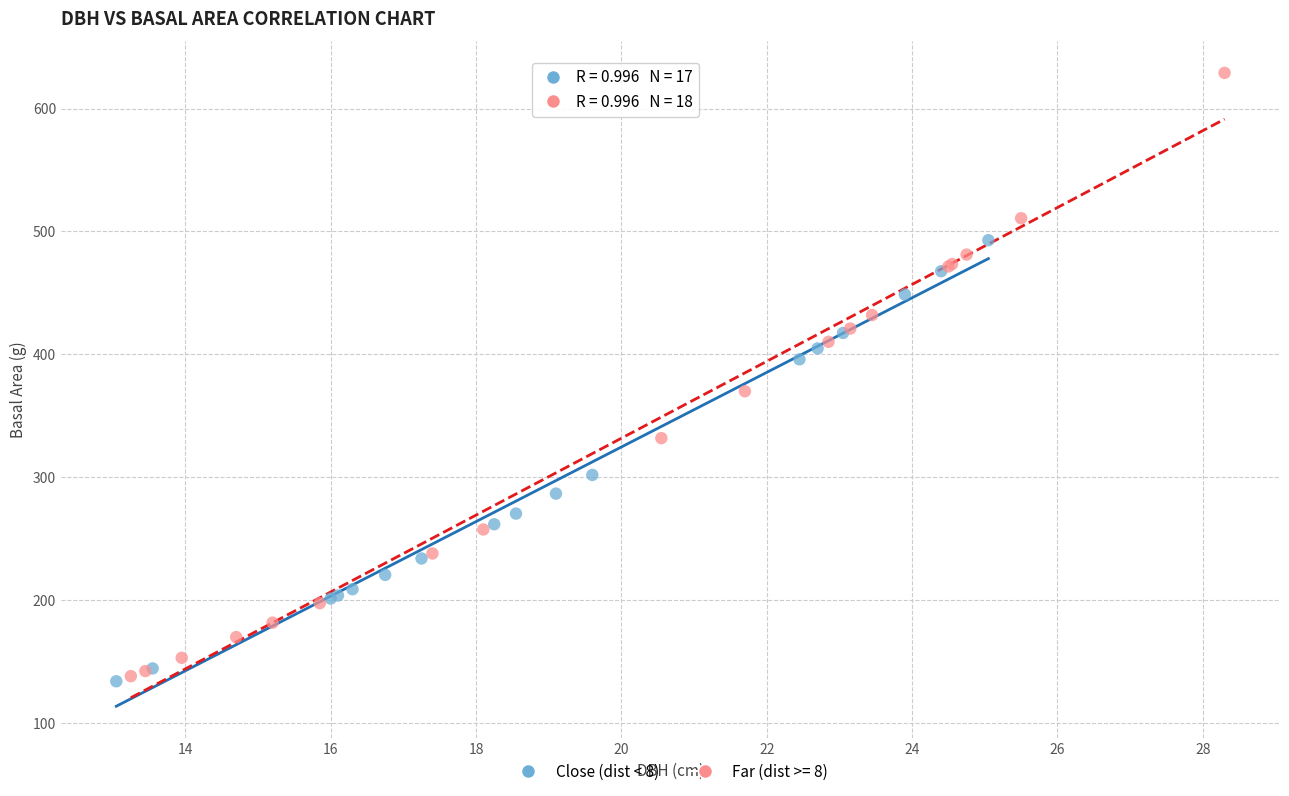

Which series contains the highest Y value?

Far (dist >= 8)